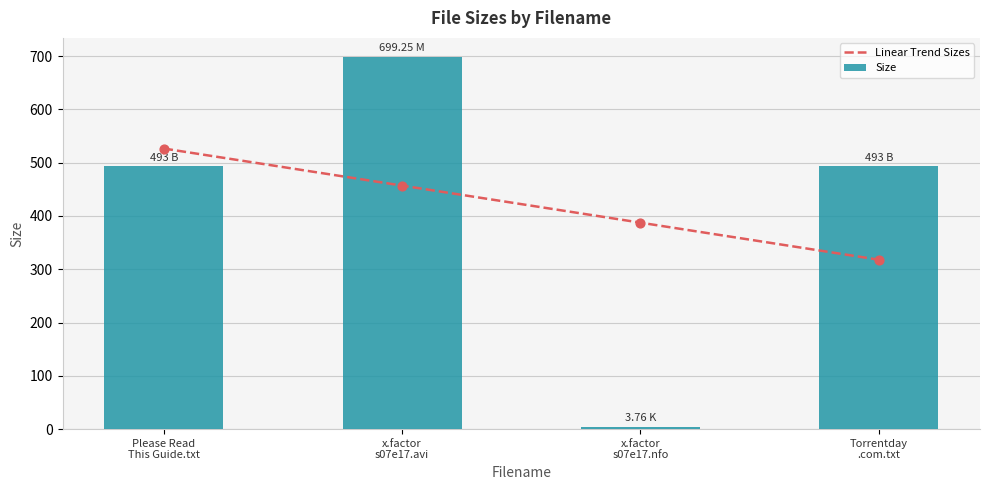

Which series has the largest Y range (max minus min)?

Size